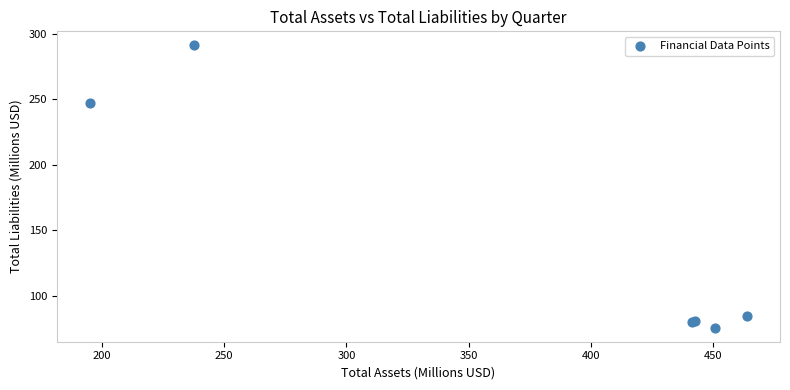

What Y value in the scatter plot is closest to 183?

247.0